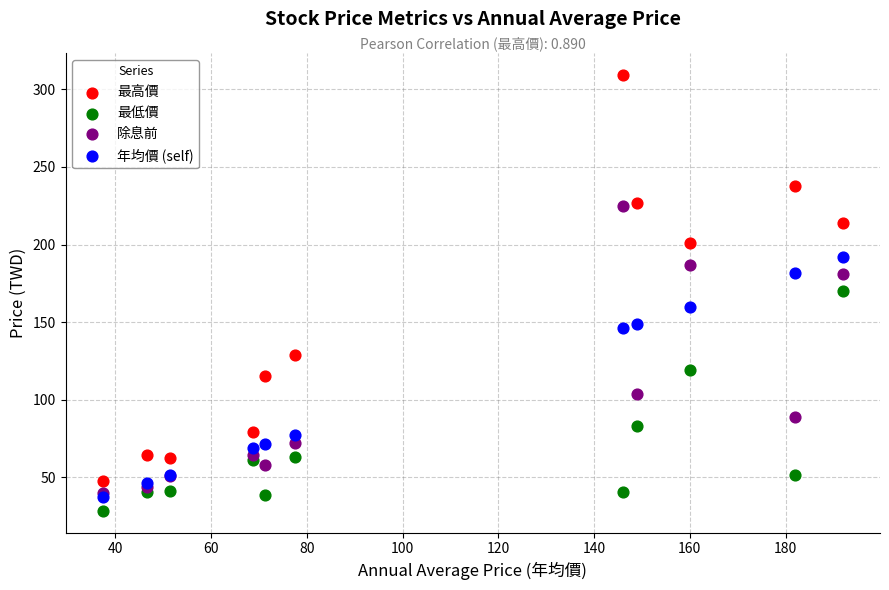

What are all the series names shown in the legend?

最高價, 最低價, 除息前, 年均價 (self)